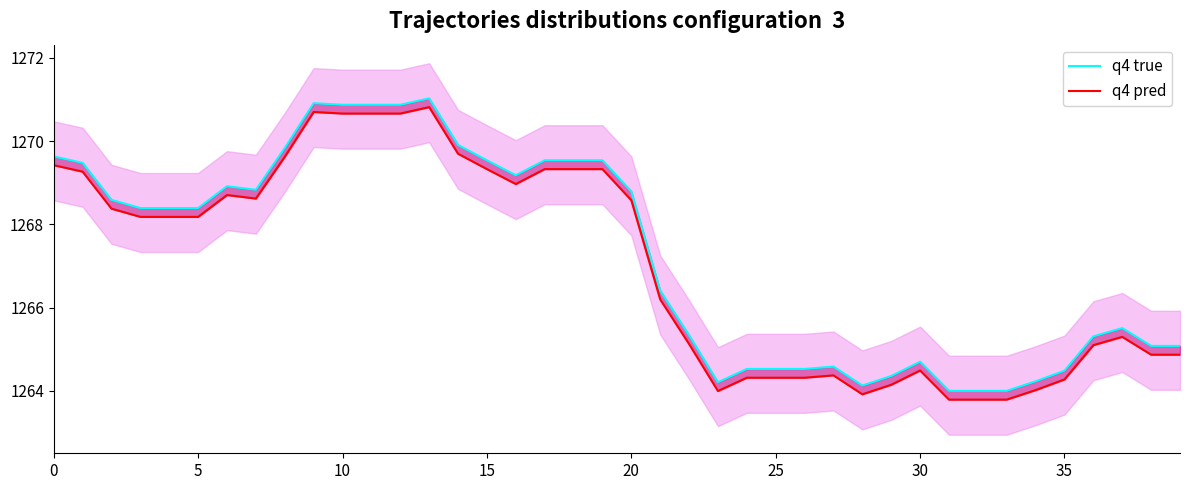

At which category does the chart reach its minimum across all series?

31